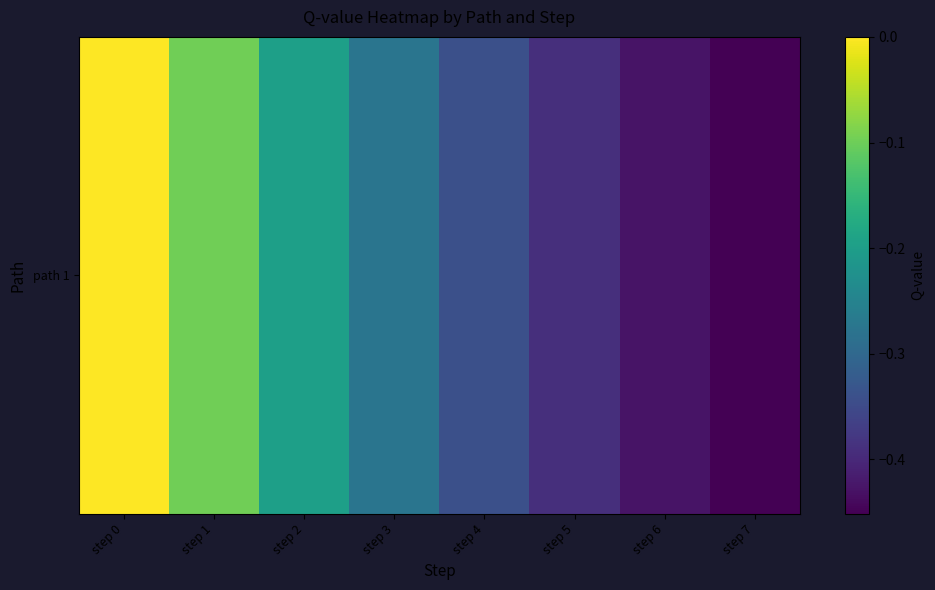

Reading left to right, extract all data points from this chart.

step 0=0.0	step 1=-0.1	step 2=-0.2	step 3=-0.3	step 4=-0.3	step 5=-0.4	step 6=-0.4	step 7=-0.5